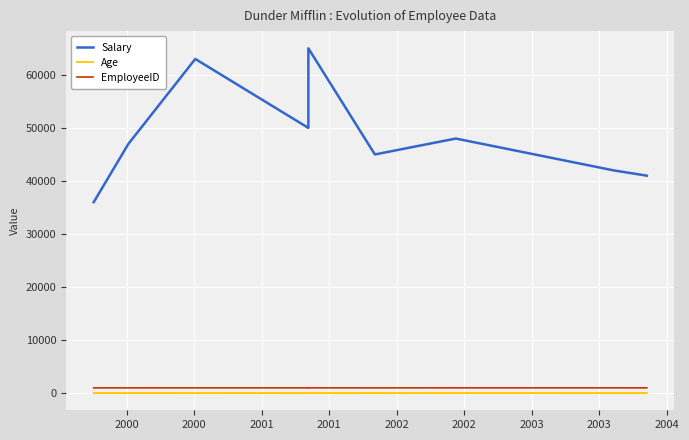

How many data points in Age are less than 31?

3